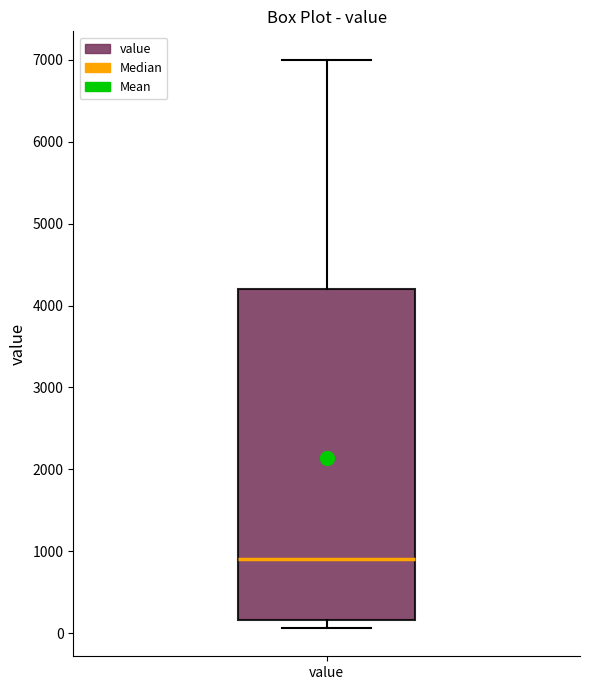

Transcribe this box plot: give where the median line is, the range the box spans, and where the two whiskers end, as read against the y-axis. The values are not printed on the chart, so give them approximately, as read against the axis.

median 900, box 200 to 4200, whiskers 100 to 7000